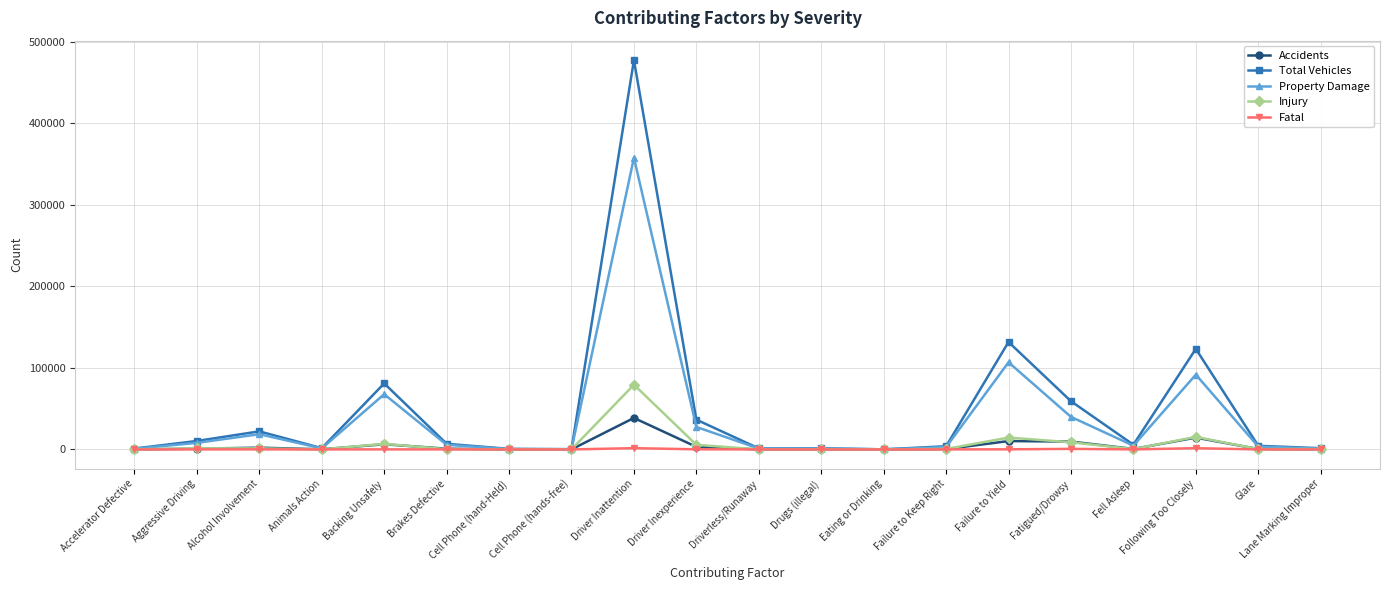

Which series has the widest spread of values?

Total Vehicles